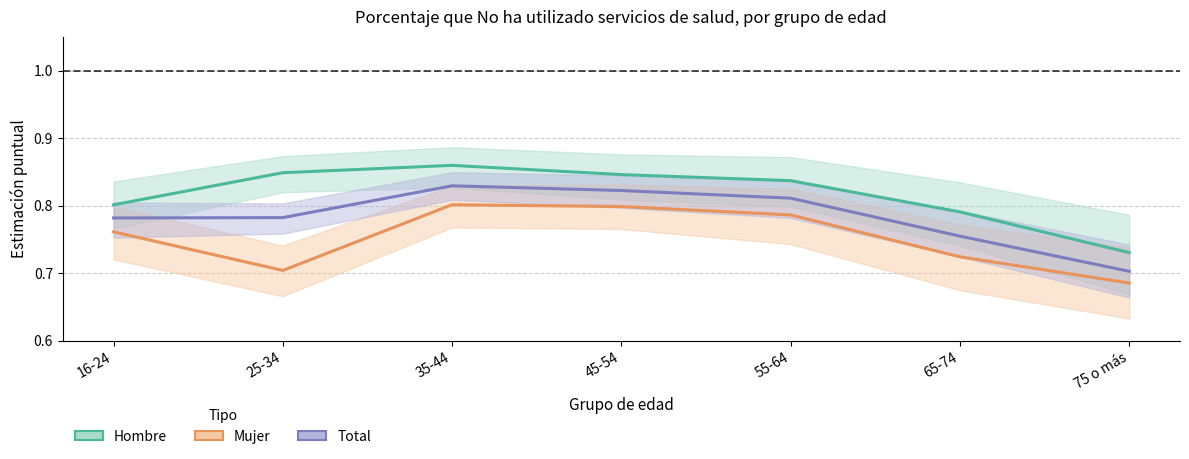

What value does the Hombre series have at 35-44?

0.9